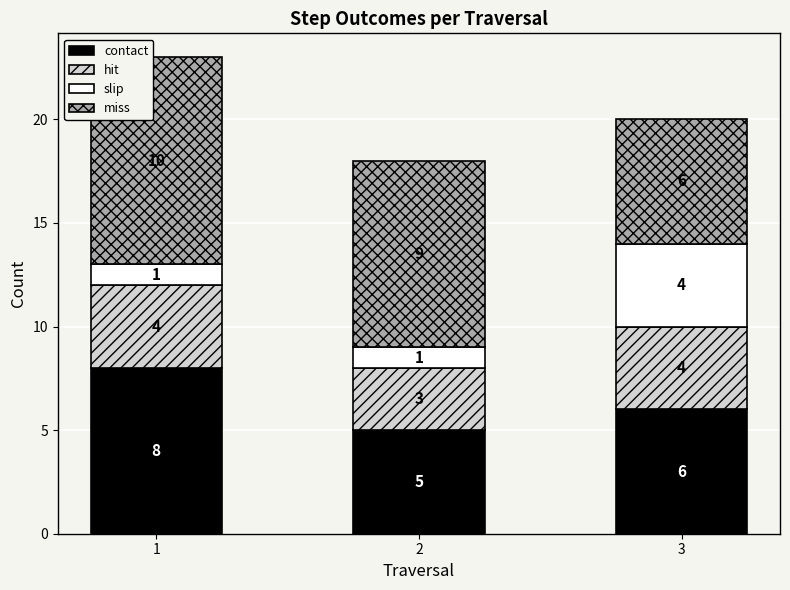

How many values in the contact series are below 6?

1